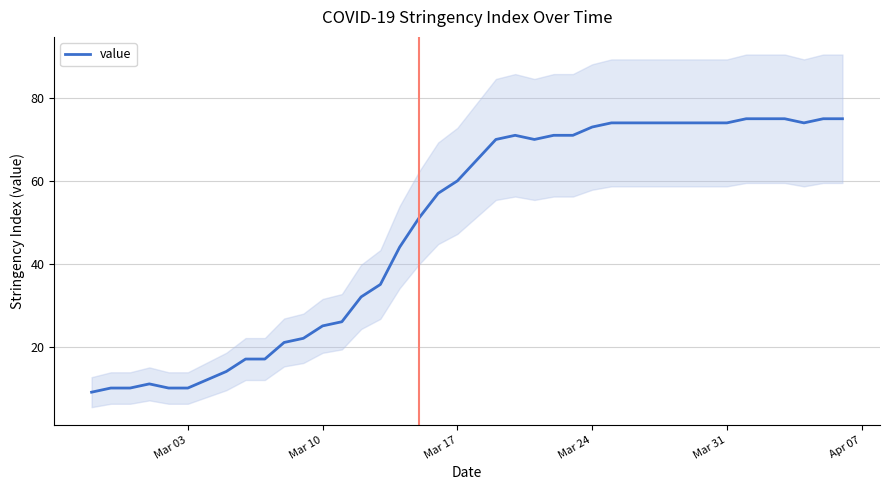

The value series shows 27 at Mar 17. True or false?

False